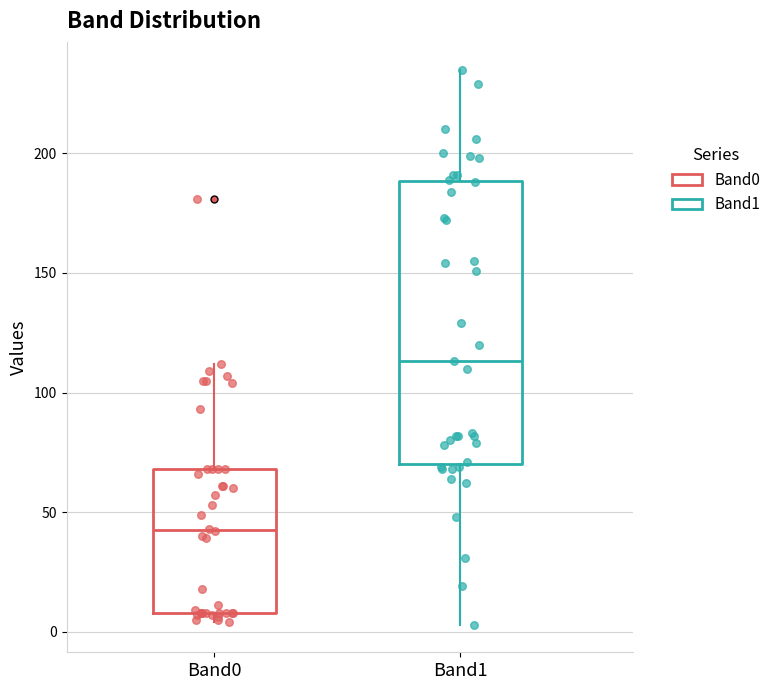

Which box has the highest median line?

Band1